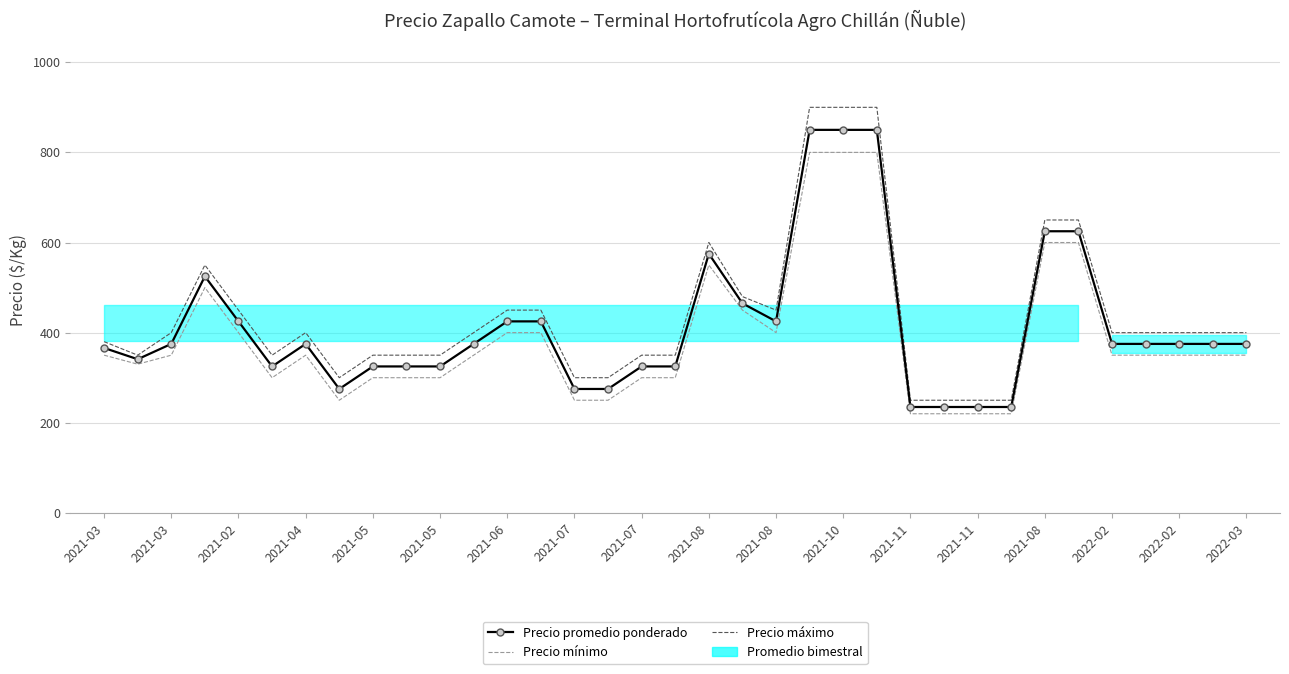

Which series has the largest total across all categories?

Precio máximo